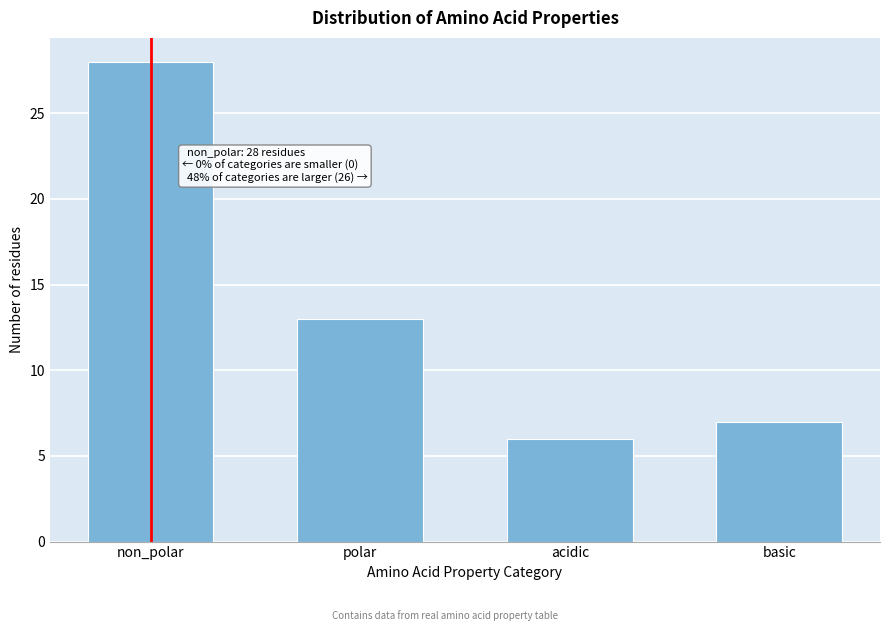

Reading right to left, list all the values displayed in this chart.

basic=7	acidic=6	polar=13	non_polar=28